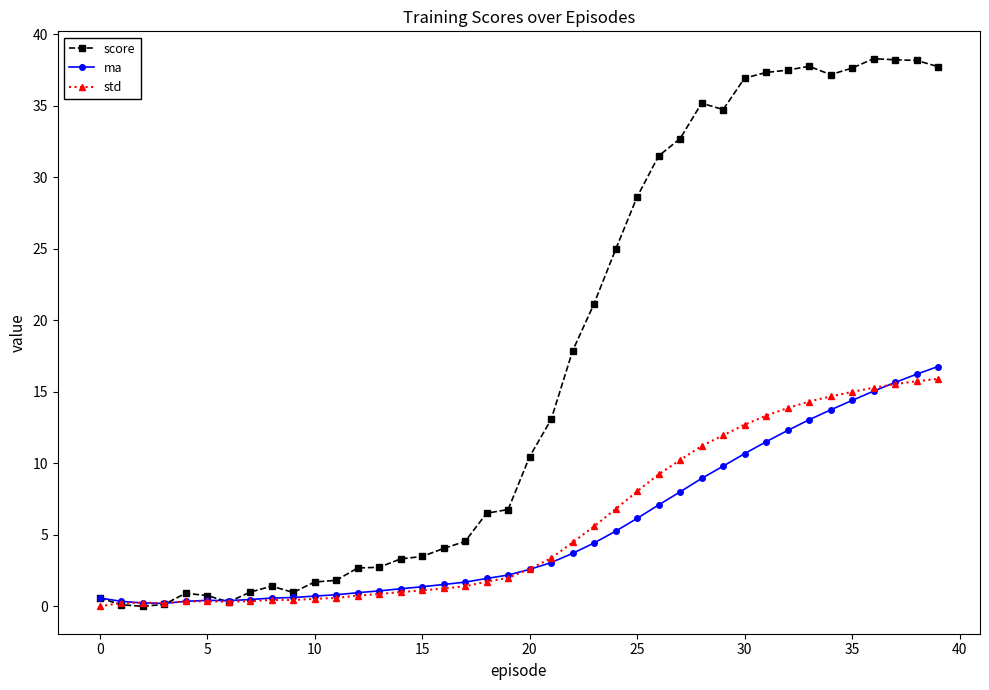

Which series has the largest total across all categories?

score